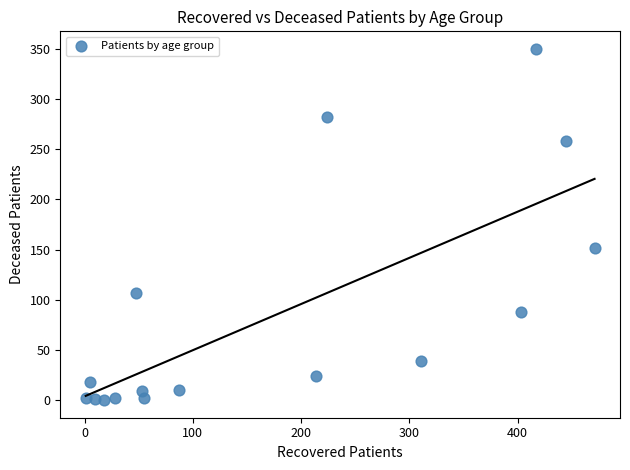

What is the range of Y values (max minus min)?

350